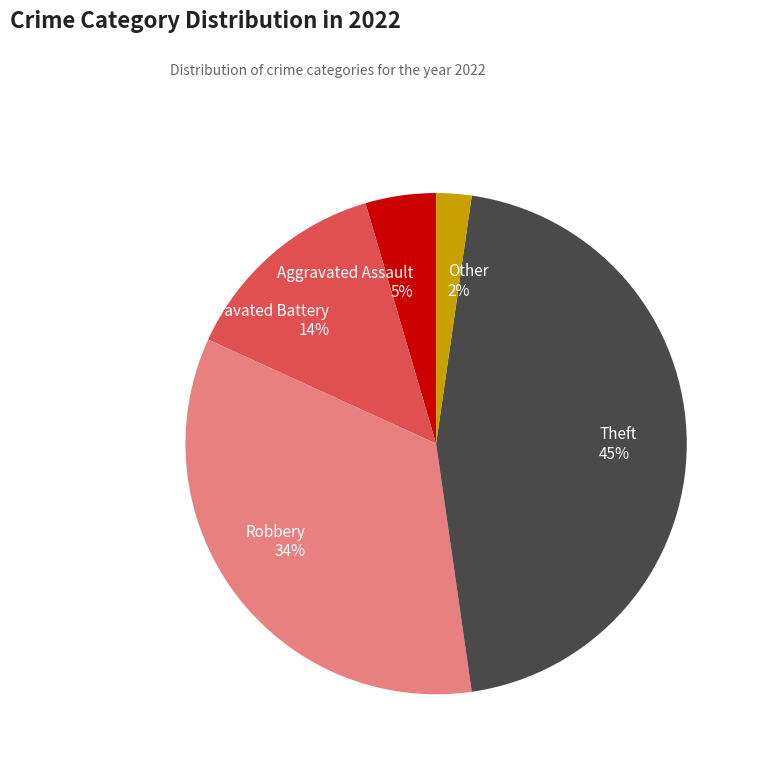

What percentage is the Aggravated Battery slice, to the nearest percent?

14%